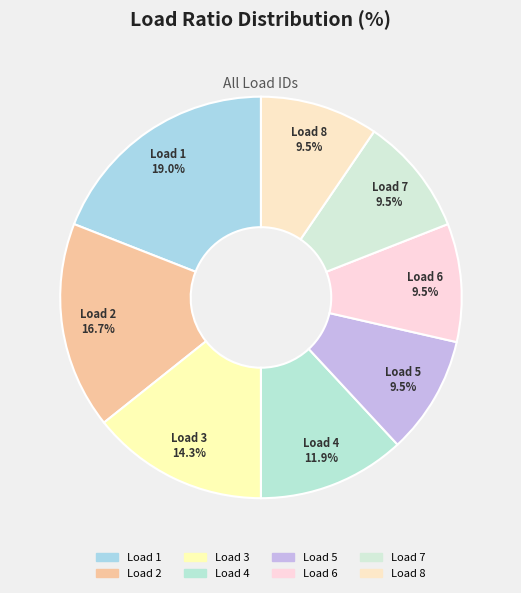

Is there any slice that represents more than half of the pie?

No